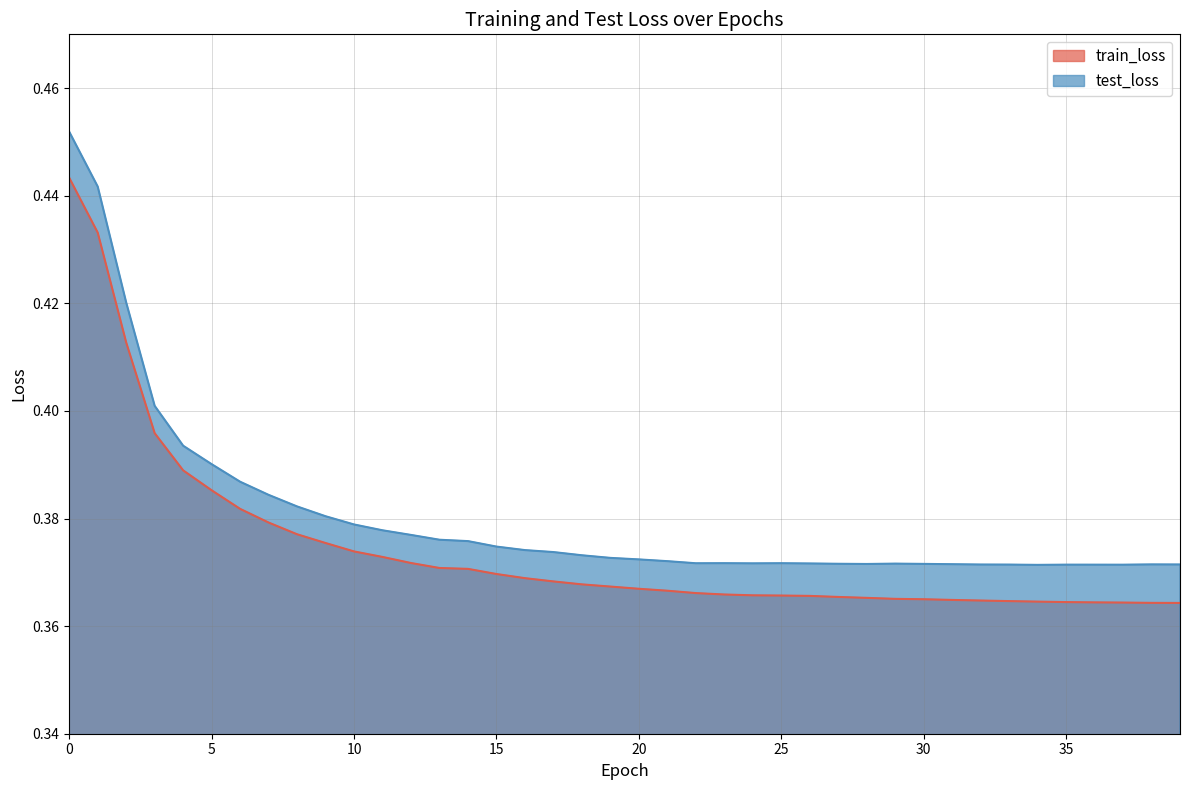

Rank the categories by train_loss value from highest to lowest.

0, 1, 2, 3, 4, 5, 6, 7, 8, 9, 10, 11, 12, 13, 14, 15, 16, 17, 18, 19, 20, 21, 22, 23, 24, 25, 26, 27, 28, 29, 30, 31, 32, 33, 34, 35, 36, 37, 38, 39